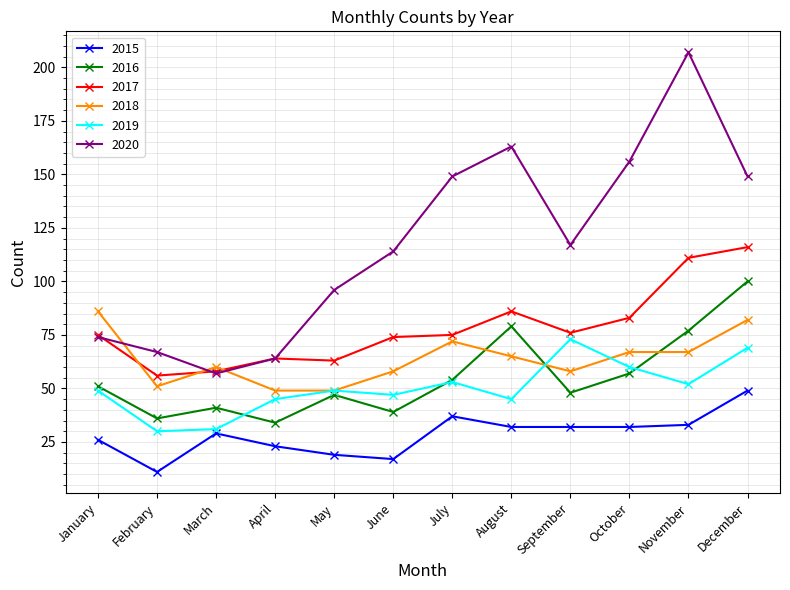

What is the spread (max minus min) of values at February?

56